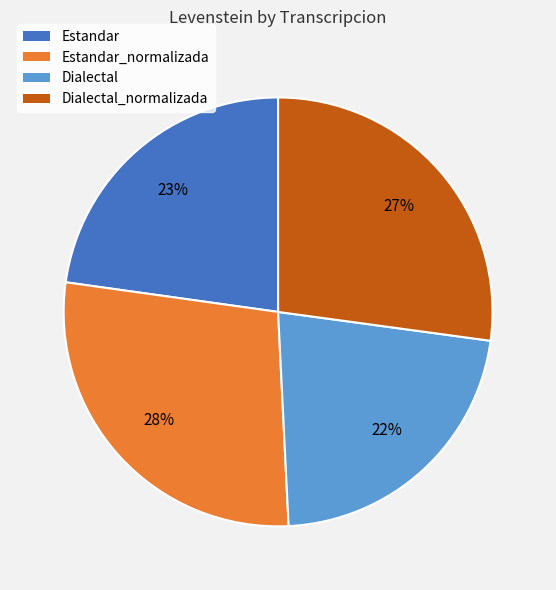

Approximately how many times larger is the value at Dialectal compared to Dialectal_normalizada?

0.8